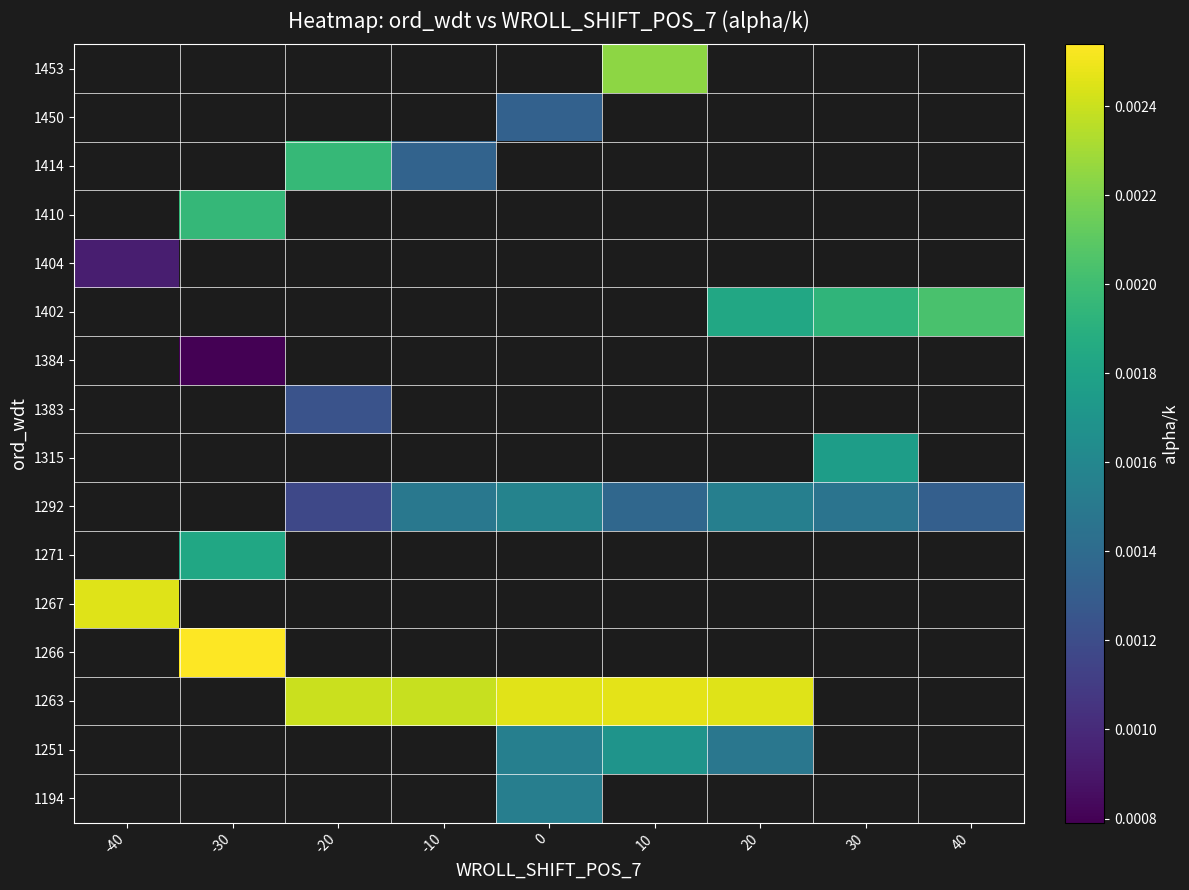

How many values in 1384 are above zero?

1